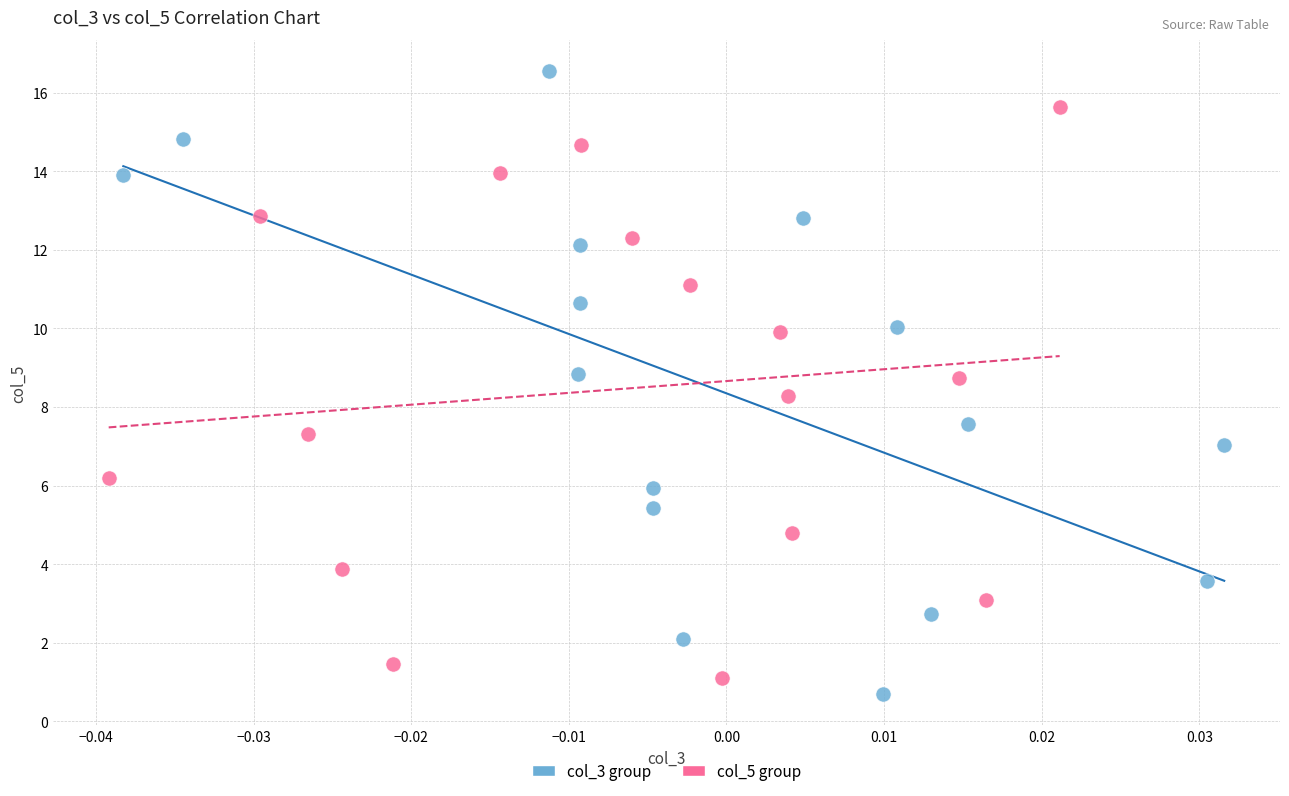

Which series reaches the maximum Y coordinate?

col_3 group